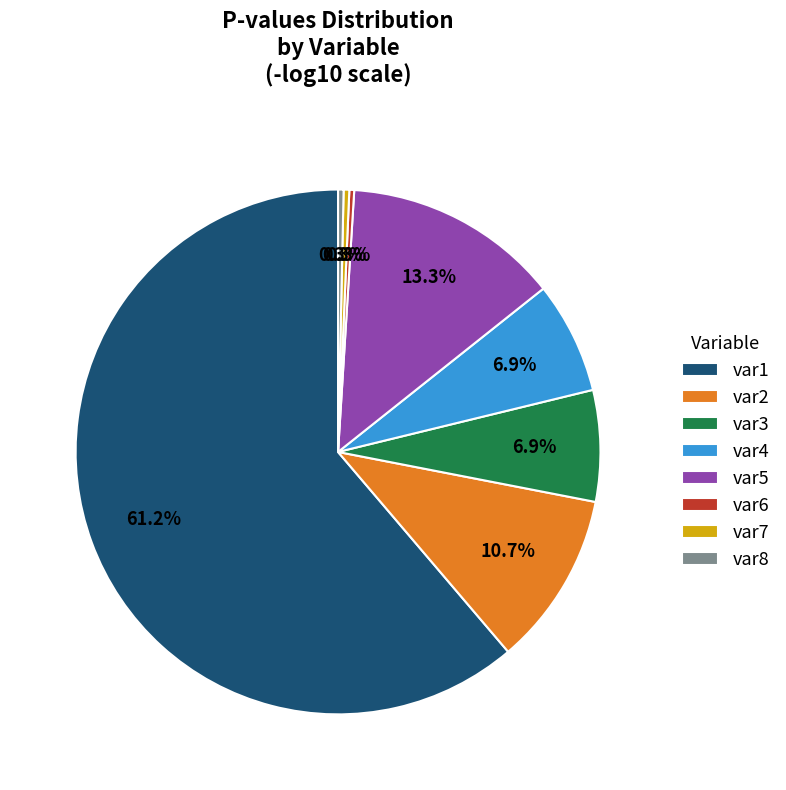

Which slice represents more than half of the pie?

var1